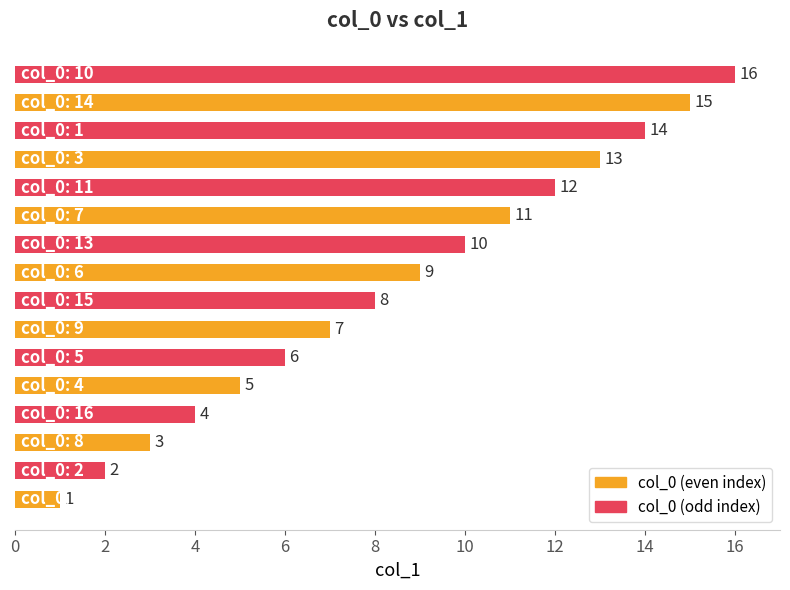

How many series are shown in this chart?

1